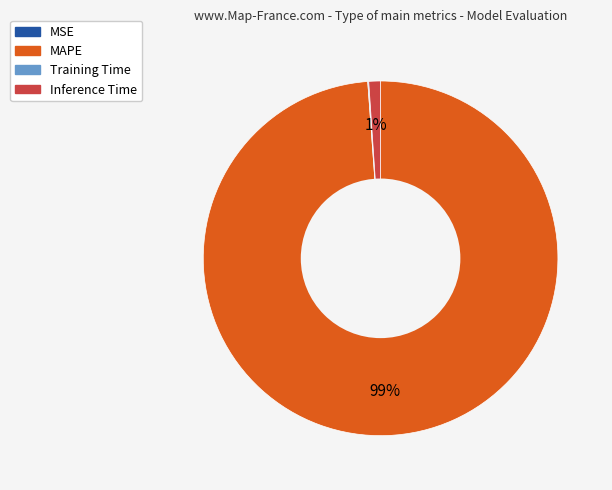

The MAPE slice represents 89% of the pie. True or false?

False